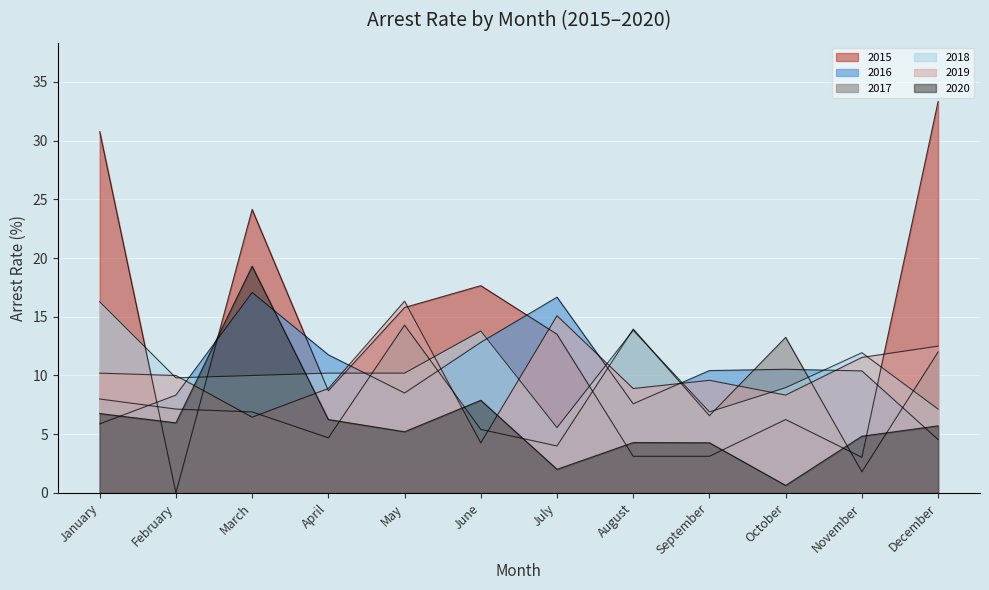

How many lines are shown in the chart?

6